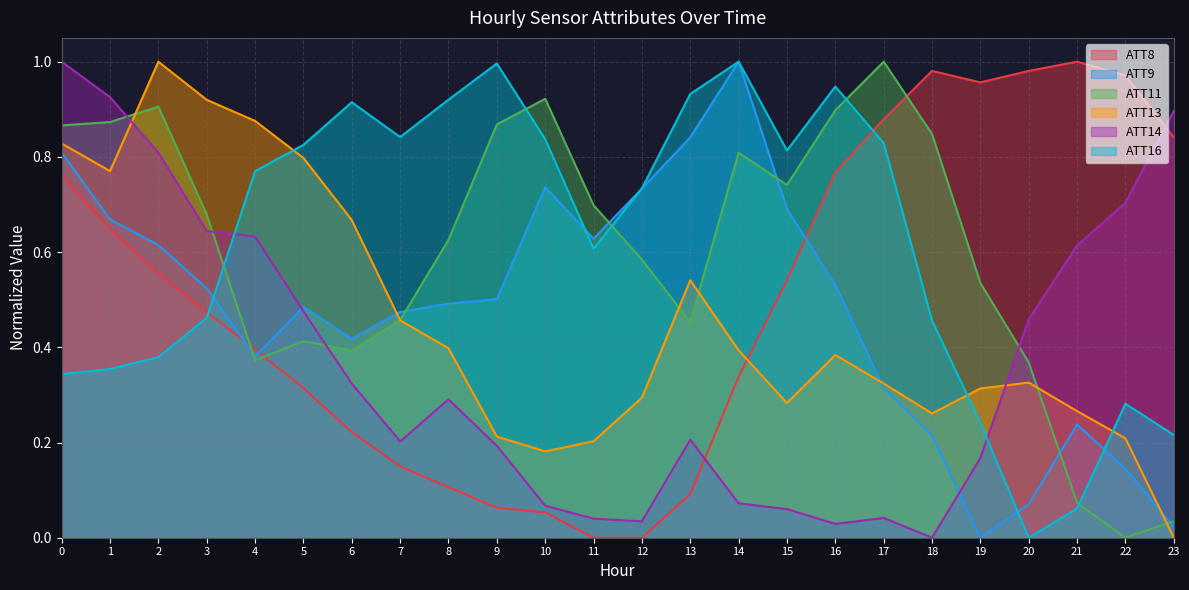

At which category does ATT14 reach its first local valley?

7